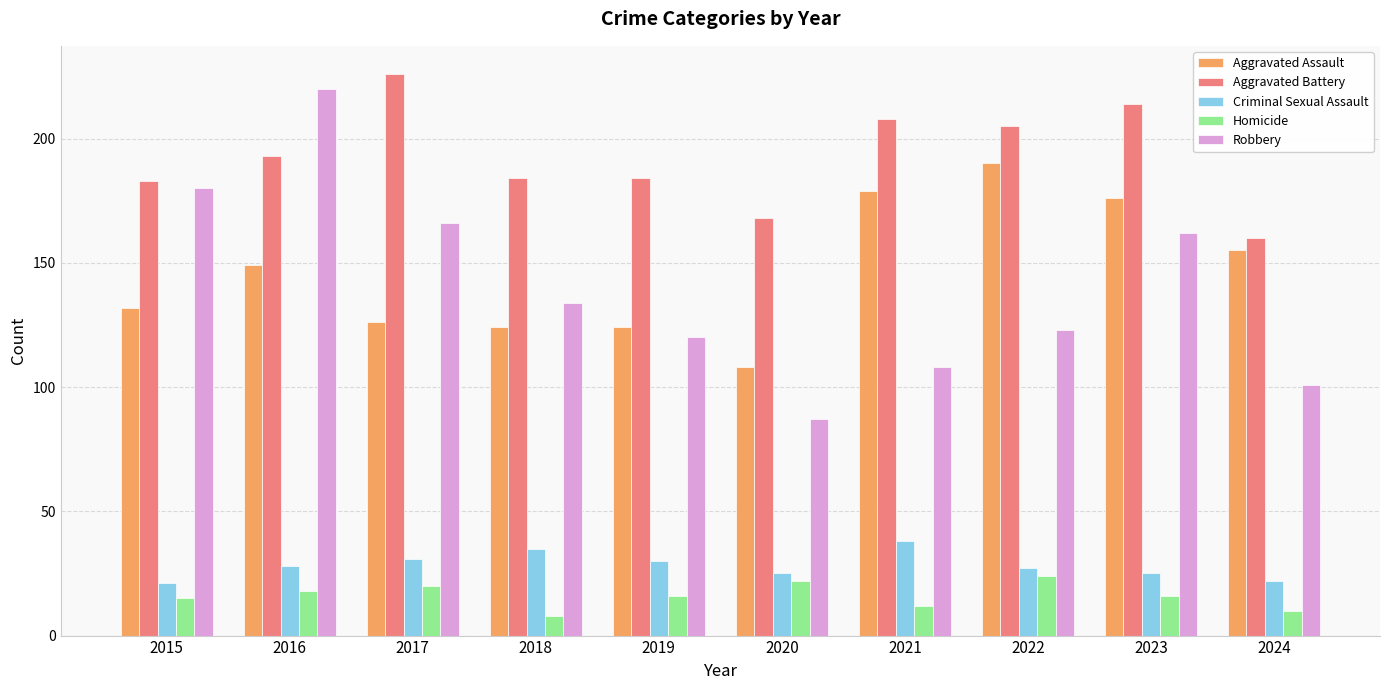

Reading left to right, what are all the values shown in this chart?

Aggravated Assault: 2015=132	2016=149	2017=126	2018=124	2019=124	2020=108	2021=179	2022=190	2023=176	2024=155
Aggravated Battery: 2015=183	2016=193	2017=226	2018=184	2019=184	2020=168	2021=208	2022=205	2023=214	2024=160
Criminal Sexual Assault: 2015=21	2016=28	2017=31	2018=35	2019=30	2020=25	2021=38	2022=27	2023=25	2024=22
Homicide: 2015=15	2016=18	2017=20	2018=8	2019=16	2020=22	2021=12	2022=24	2023=16	2024=10
Robbery: 2015=180	2016=220	2017=166	2018=134	2019=120	2020=87	2021=108	2022=123	2023=162	2024=101